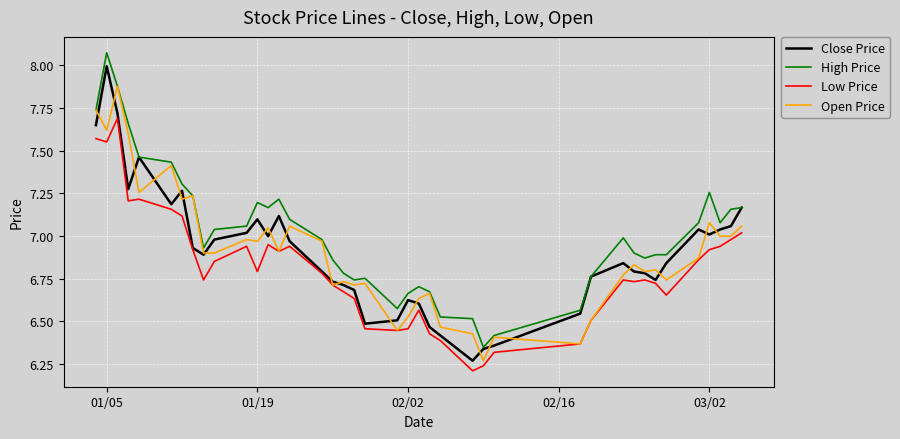

Which series has the largest total across all categories?

High Price